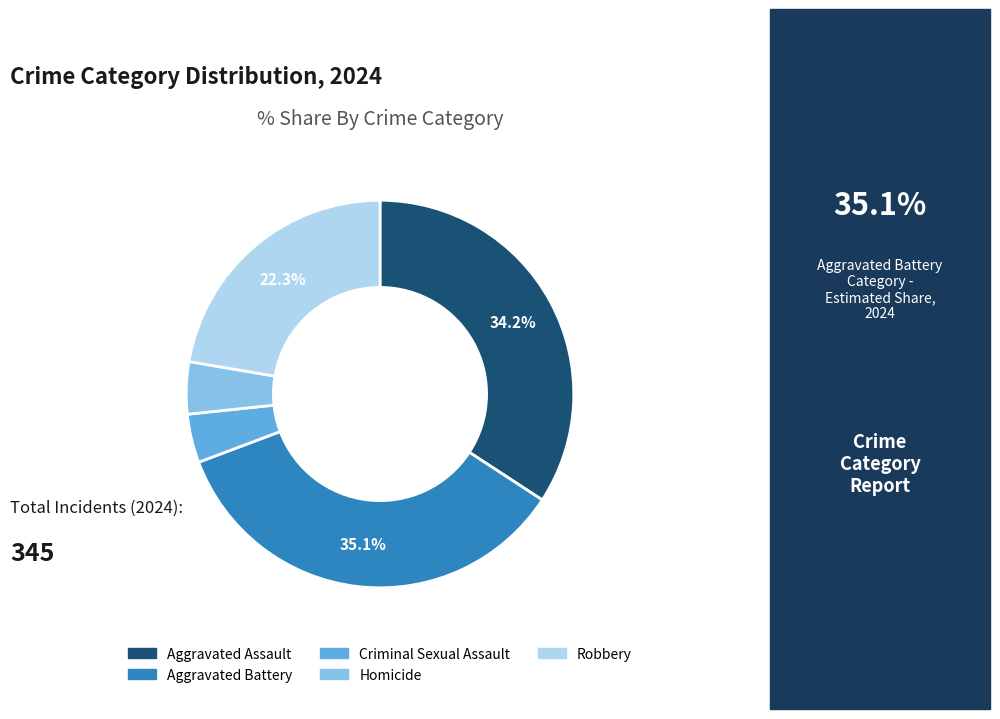

What percentage do Aggravated Battery and Robbery together represent?

57.4%